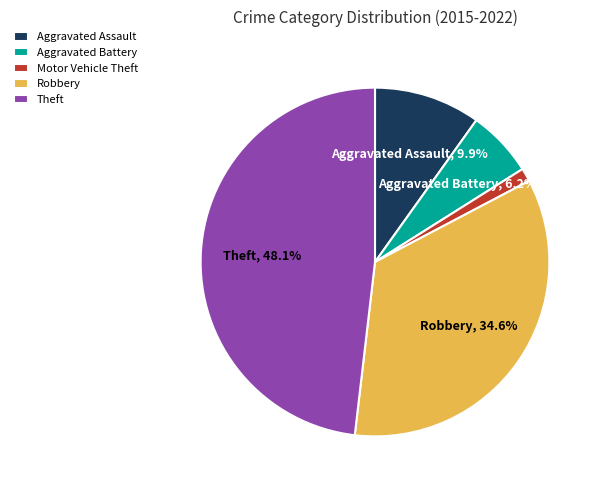

To the nearest percent, what percentage of the pie is Theft?

48%